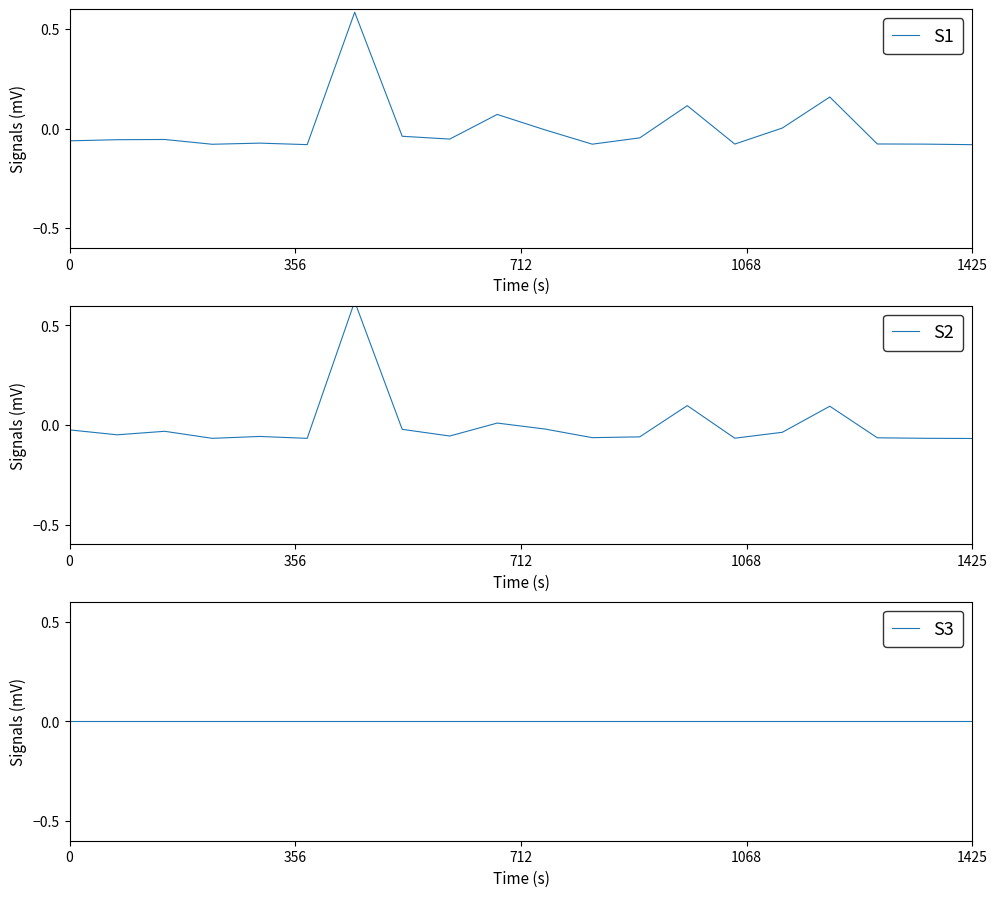

True or false: S1 has a value of -0.0 at 0.

False